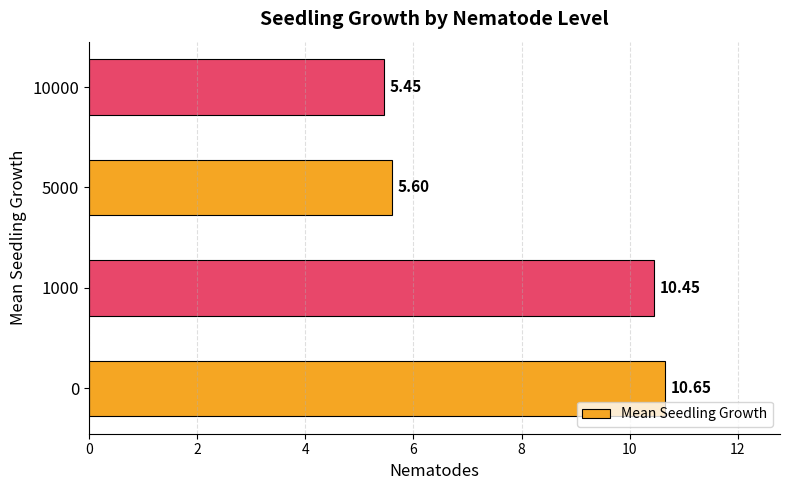

Does the chart contain any negative values?

No